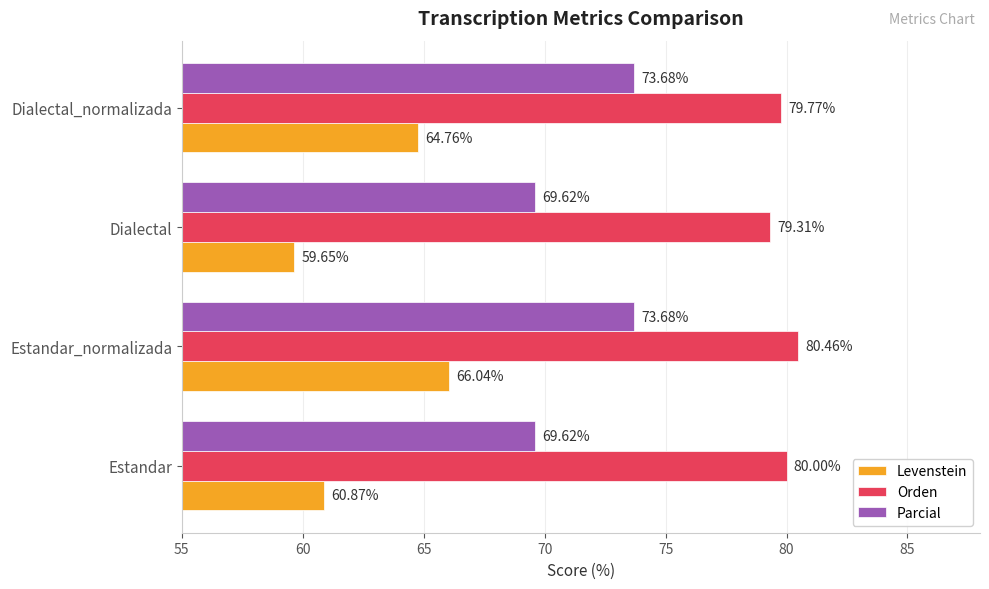

What is the average value of the Levenstein series?

62.8